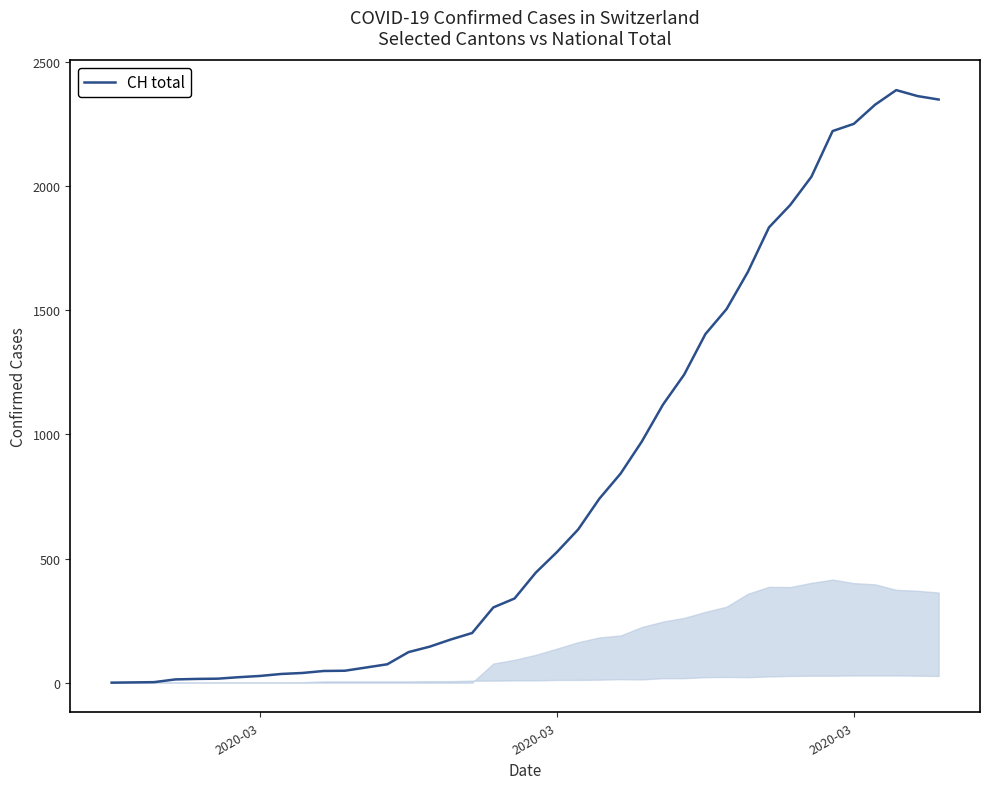

What is the difference between the maximum and minimum values?

2387